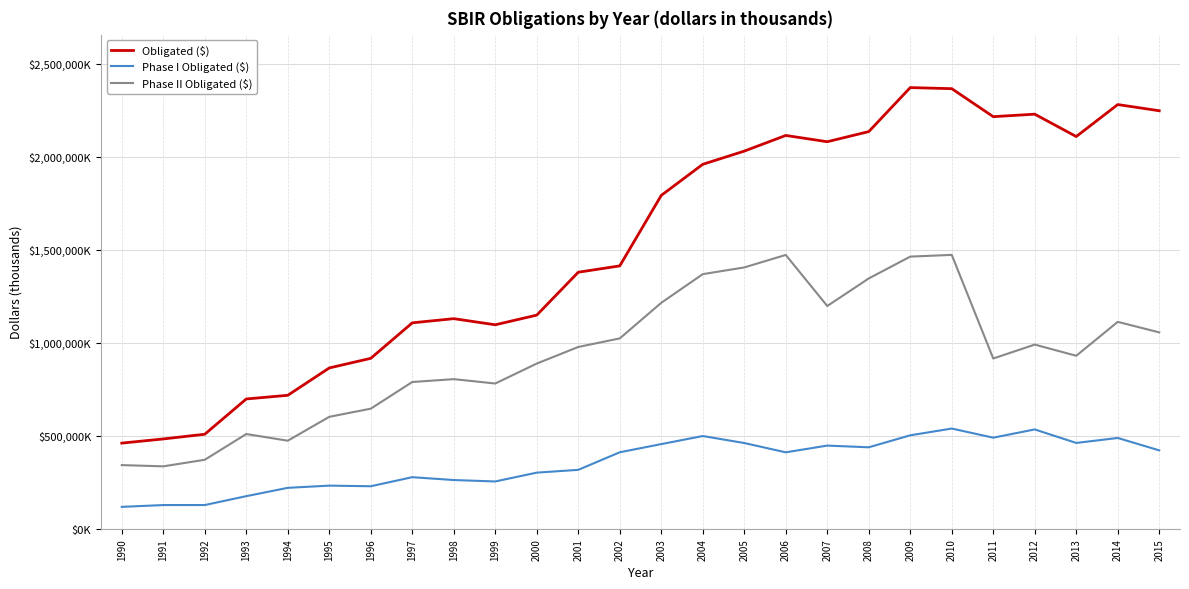

Does the chart have visible grid lines?

Yes